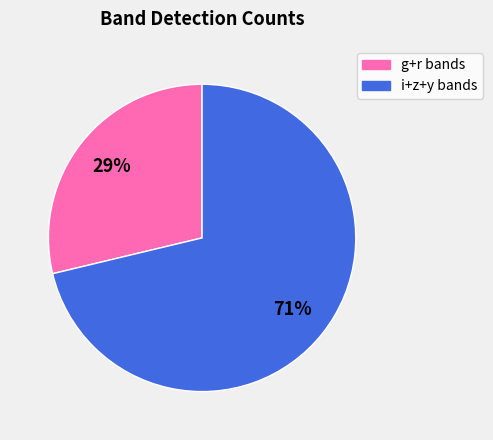

To the nearest percent, what is the average slice percentage?

50%